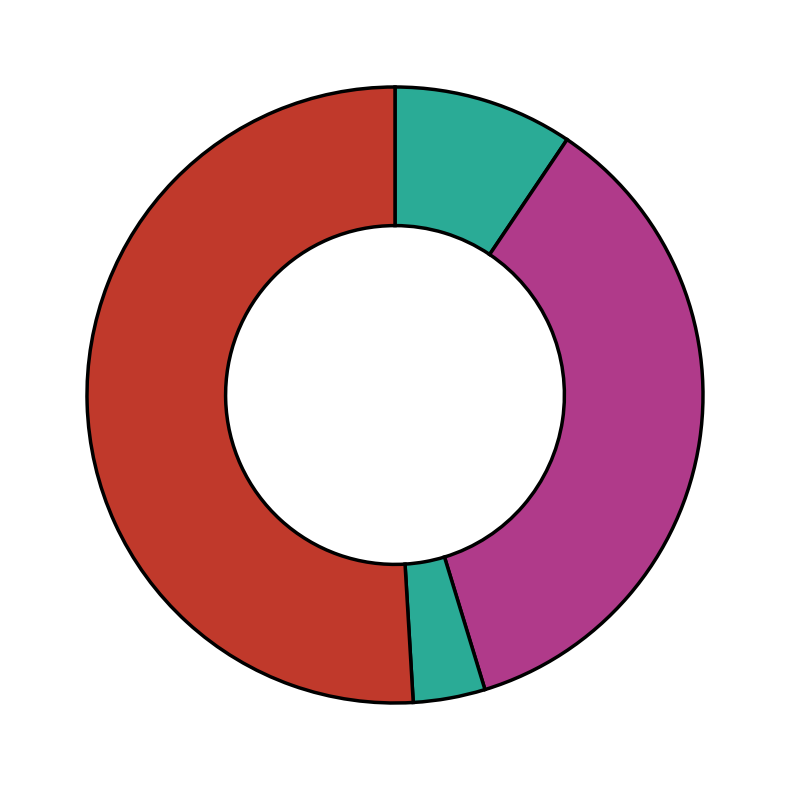

Count the number of slices in the pie.

4